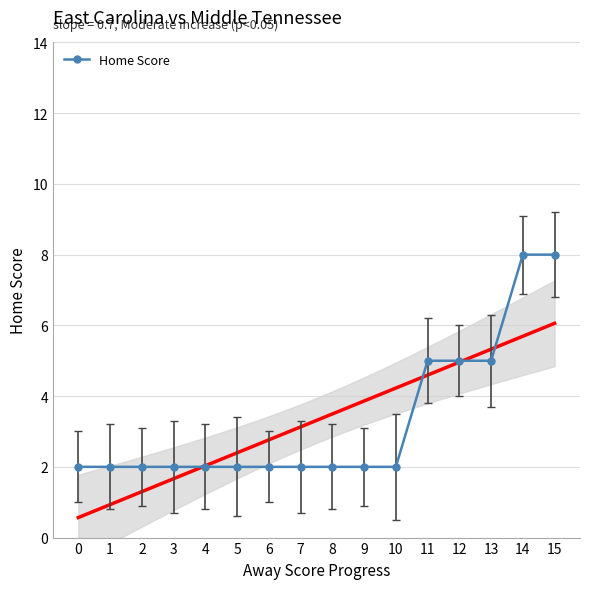

True or false: the data shows 8 at 13.

False